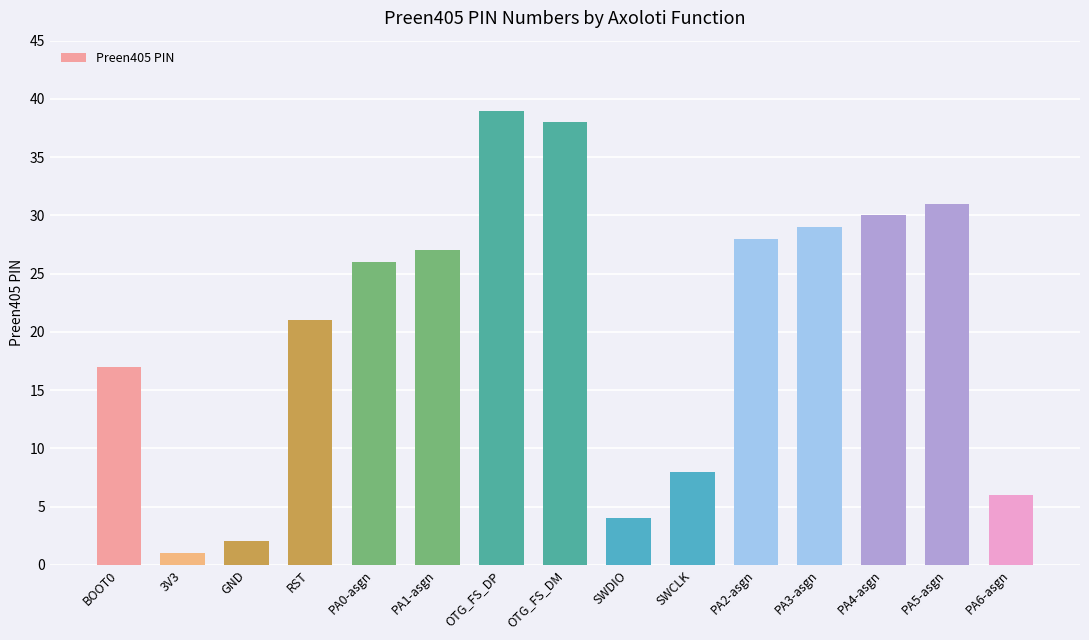

What is the change in value from GND to PA0-asgn?

+24